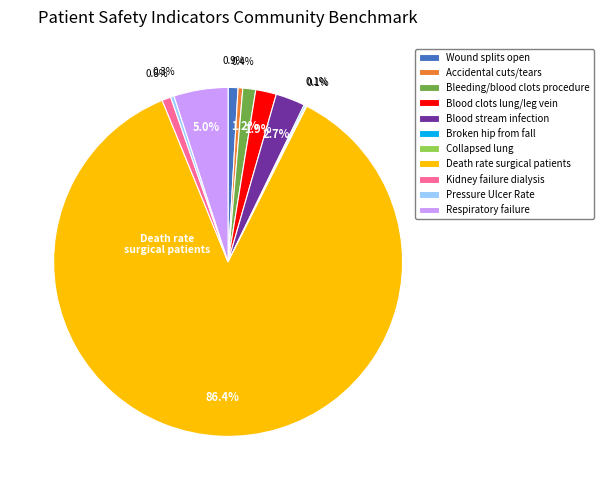

Is there a majority slice in this chart?

Yes